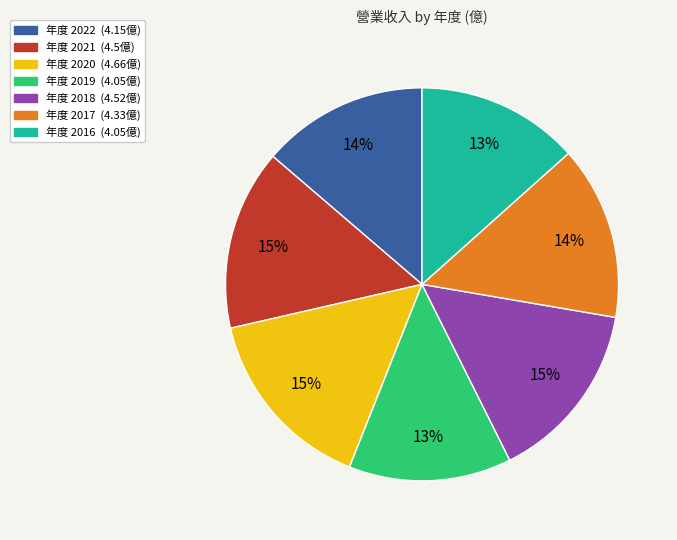

To the nearest percent, what is the average slice percentage?

14%